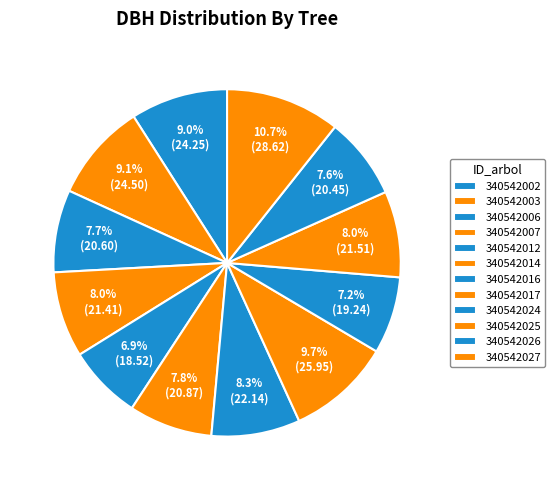

To the nearest percent, what portion does 340542026 represent?

8%